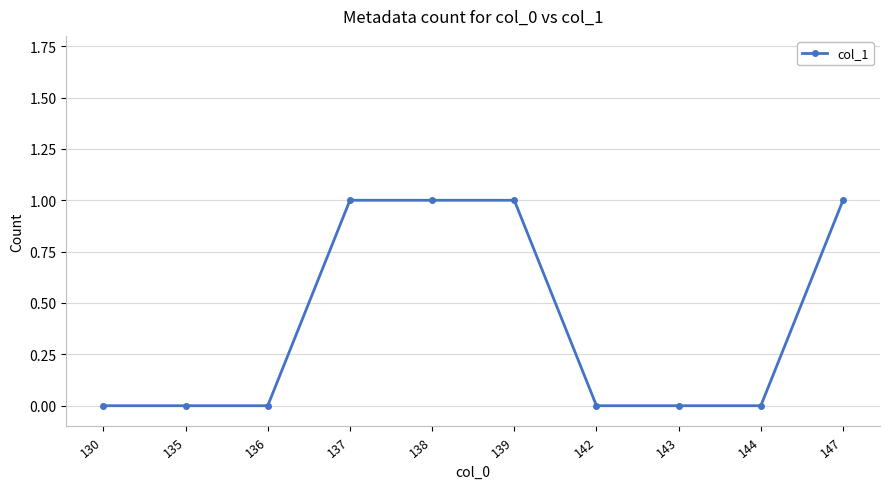

What is the sum of all values?

4